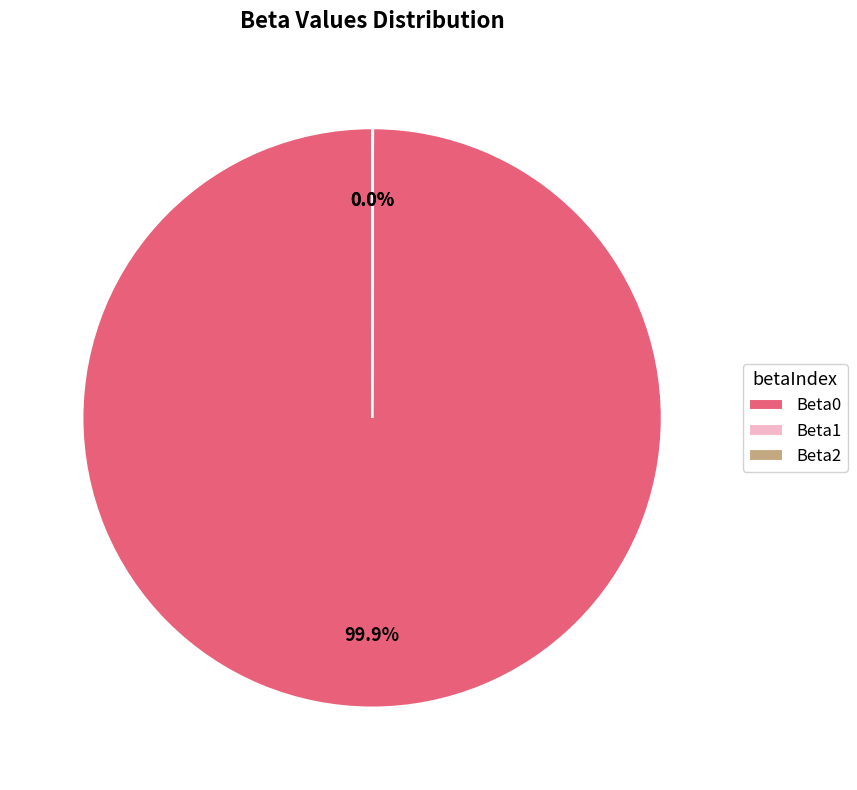

Is Beta0 the majority of the pie?

Yes